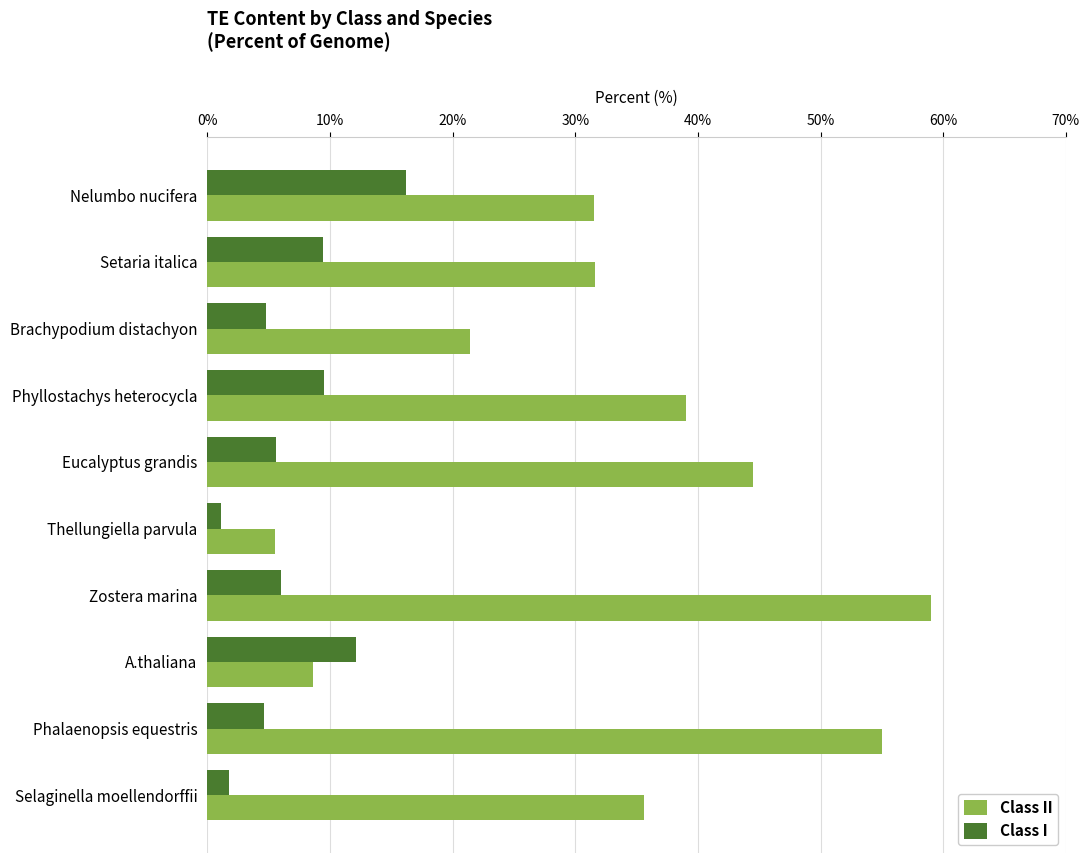

How many values in the Class II series exceed 35?

5